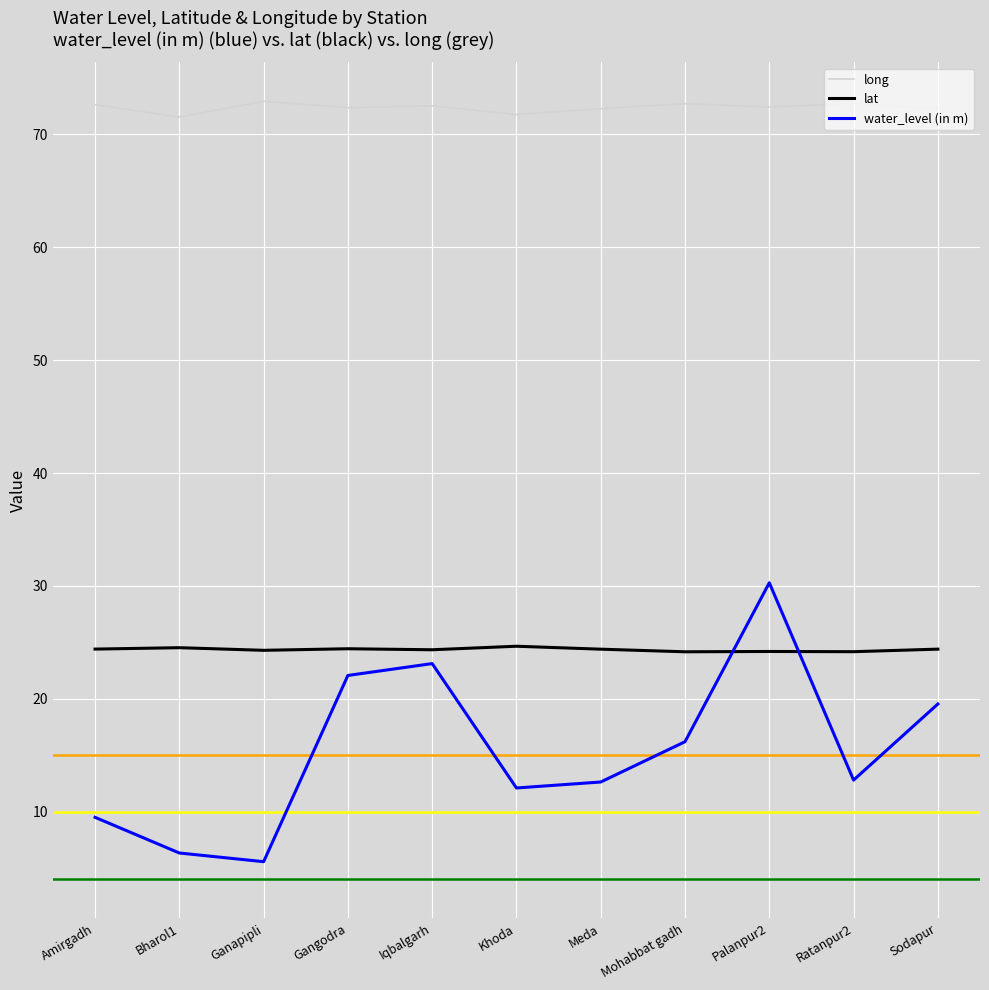

True or false: water_level (in m) has more than 2 interior local peaks.

False